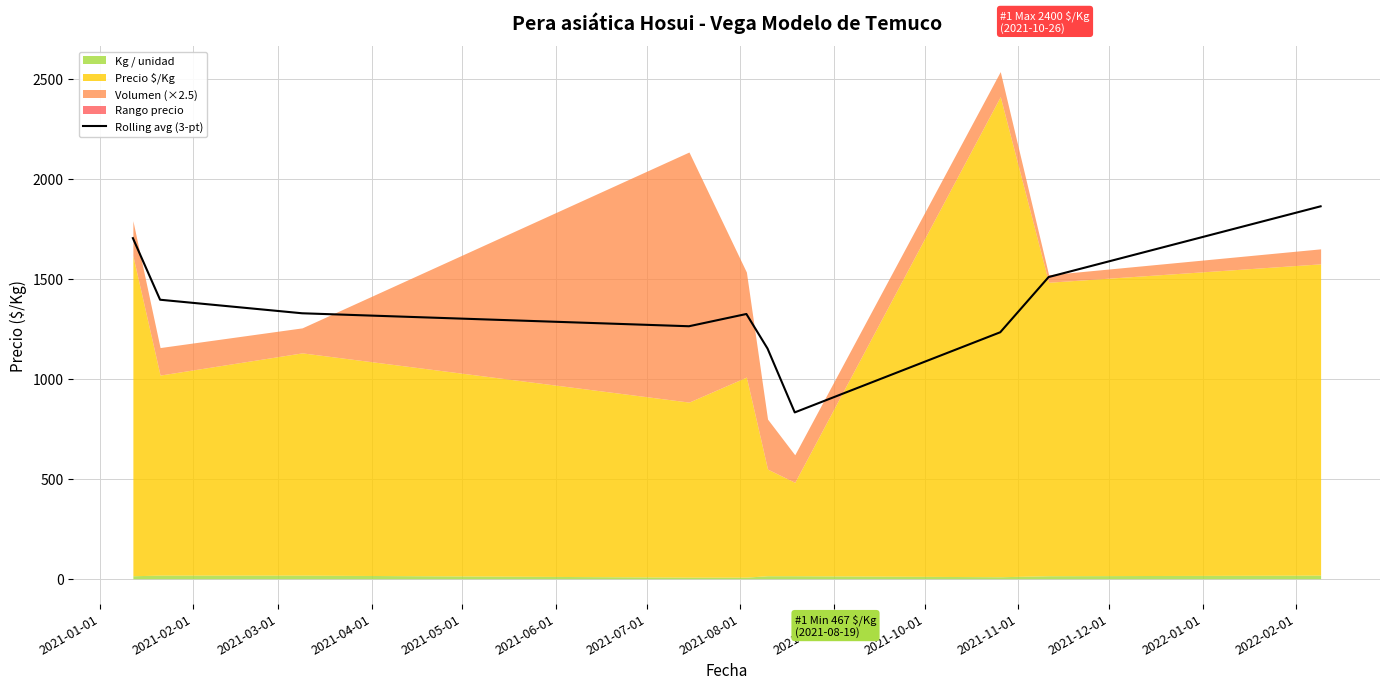

How many points are lower than both their immediate neighbors (excluding endpoints)?

2